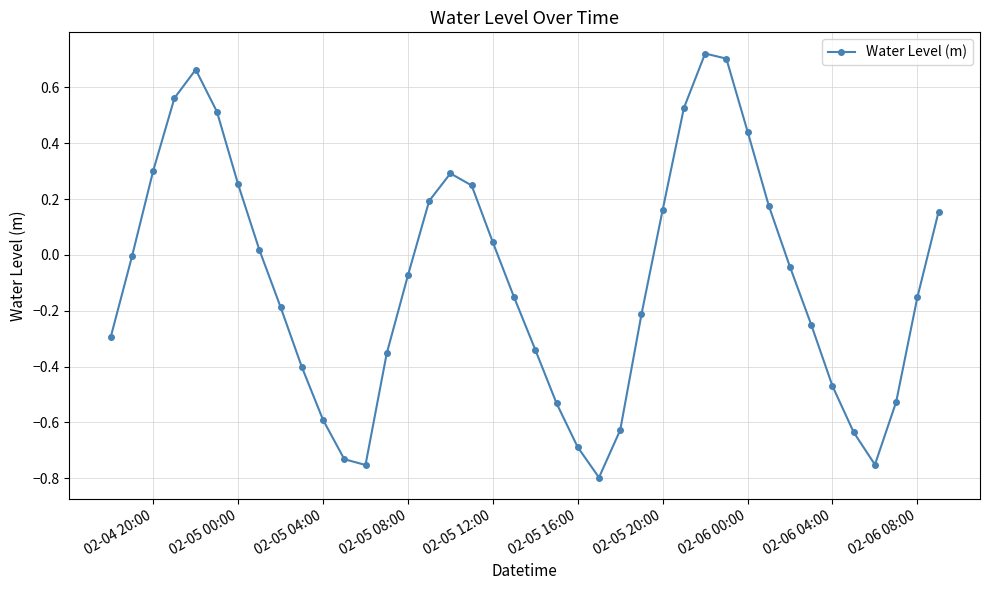

What is the sum of all values?

-3.6